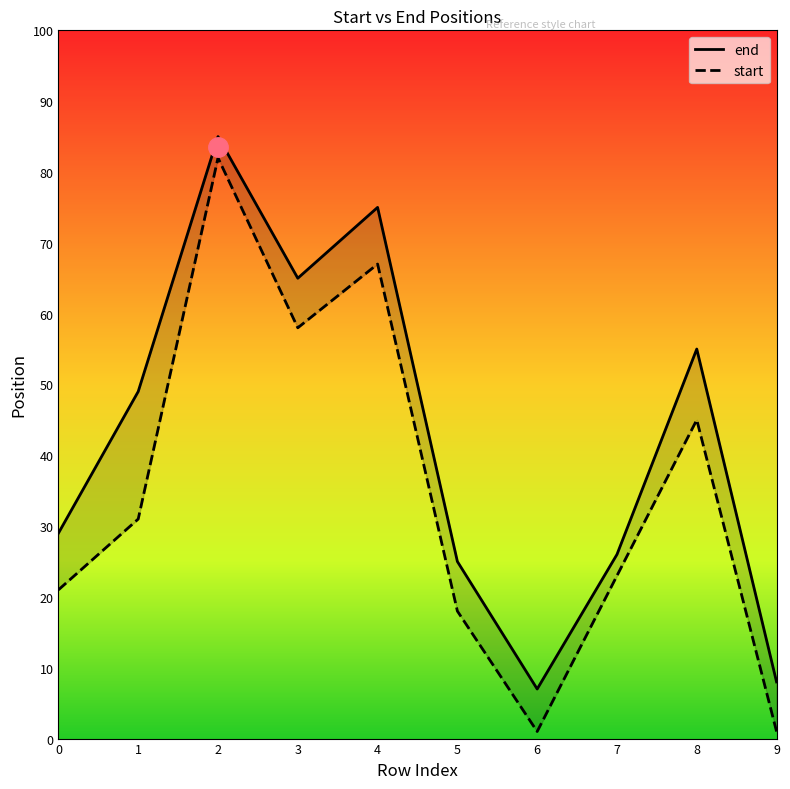

True or false: end has a value of 10 at 6.

False